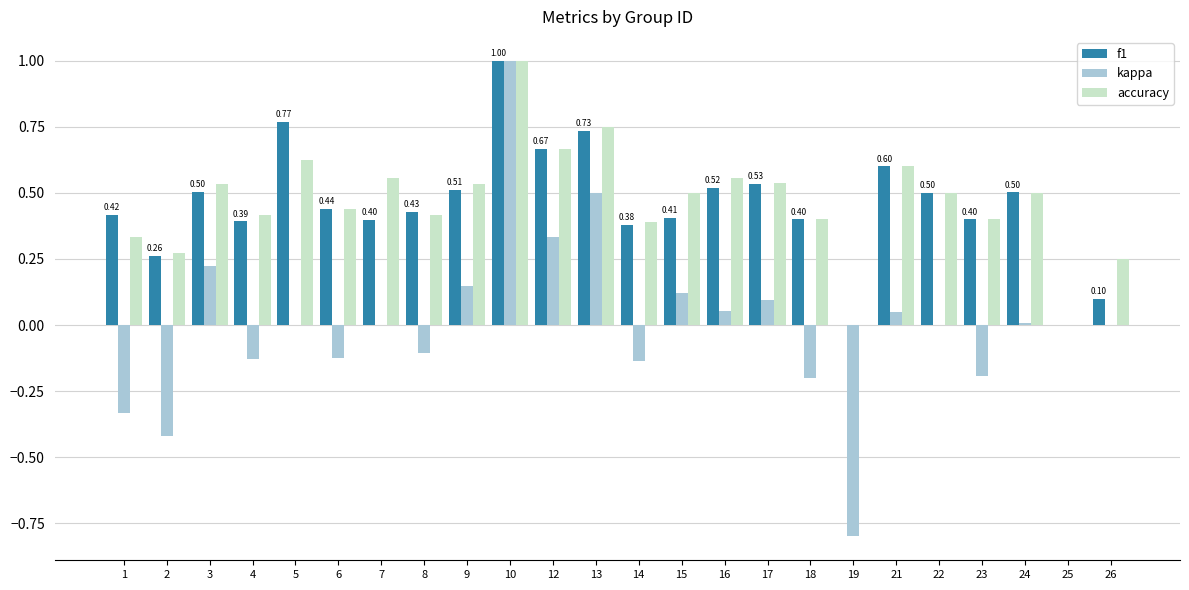

What is the sum of the f1 values at 21 and 1?

1.0